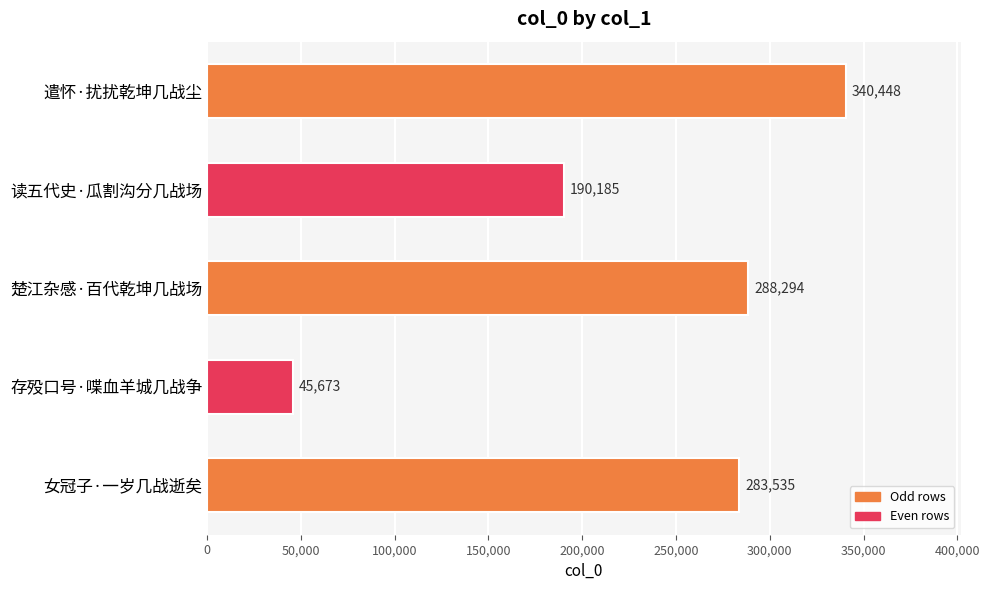

Reading top to bottom, transcribe all the data shown in this chart.

340448	190185	288294	45673	283535